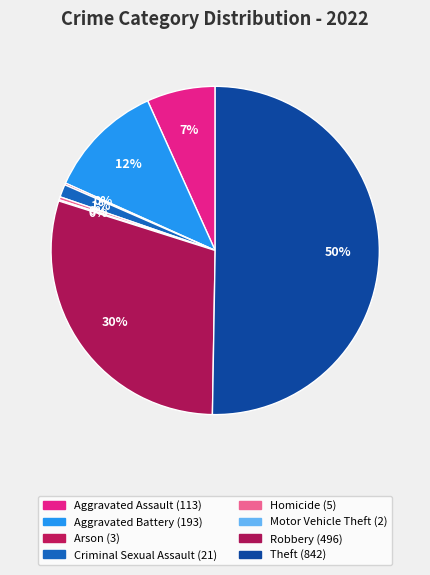

To the nearest percent, what percentage of the pie is Theft?

50%